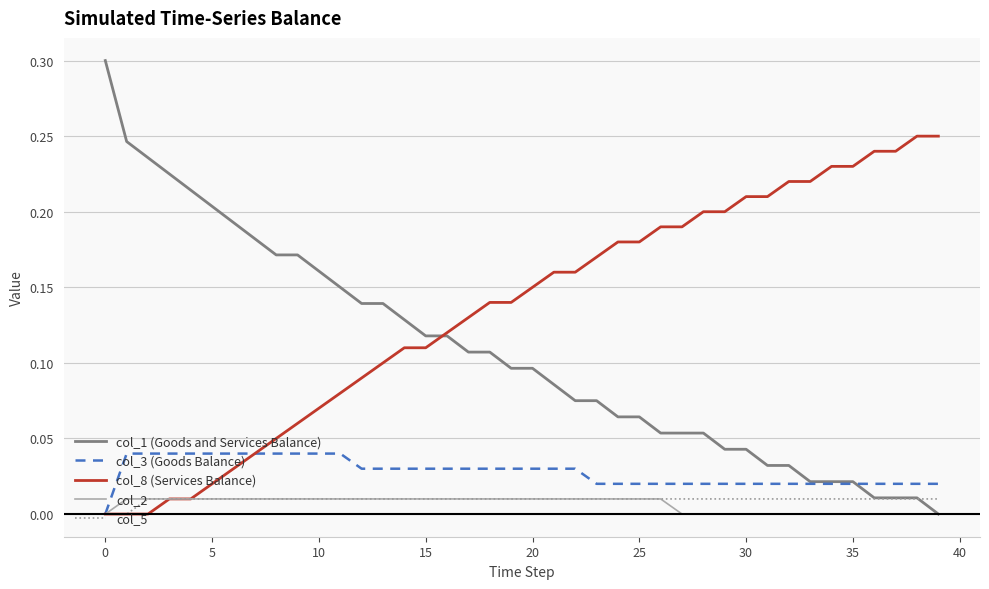

What is the maximum value shown in the chart?

0.3